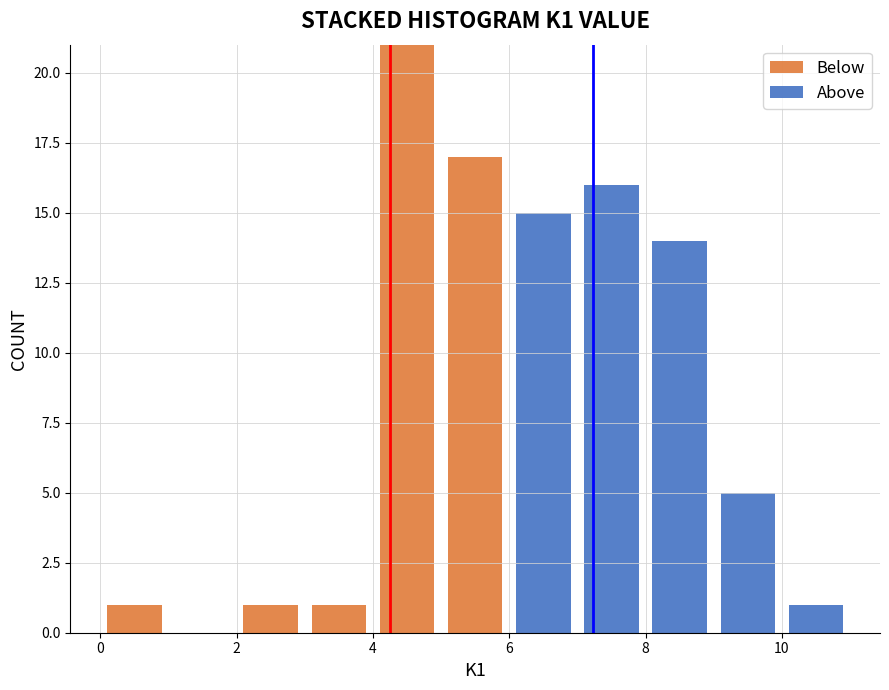

Reading left to right, transcribe this chart: for each stacked bar, give the range it covers on the x-axis and its total height. The values are not printed on the chart, so give them approximately, as read against the axis.

0 to 1: 1
1 to 2: 0
2 to 3: 1
3 to 4: 1
4 to 5: 21
5 to 6: 17
6 to 7: 15
7 to 8: 16
8 to 9: 14
9 to 10: 5
10 to 11: 1